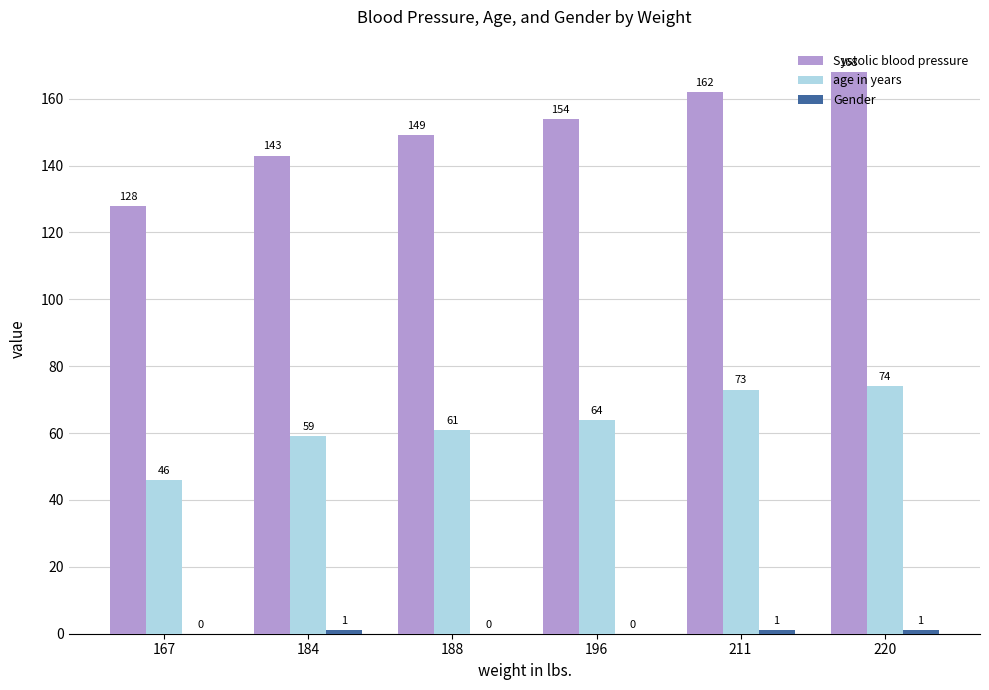

What is the sum of all Systolic blood pressure values?

904